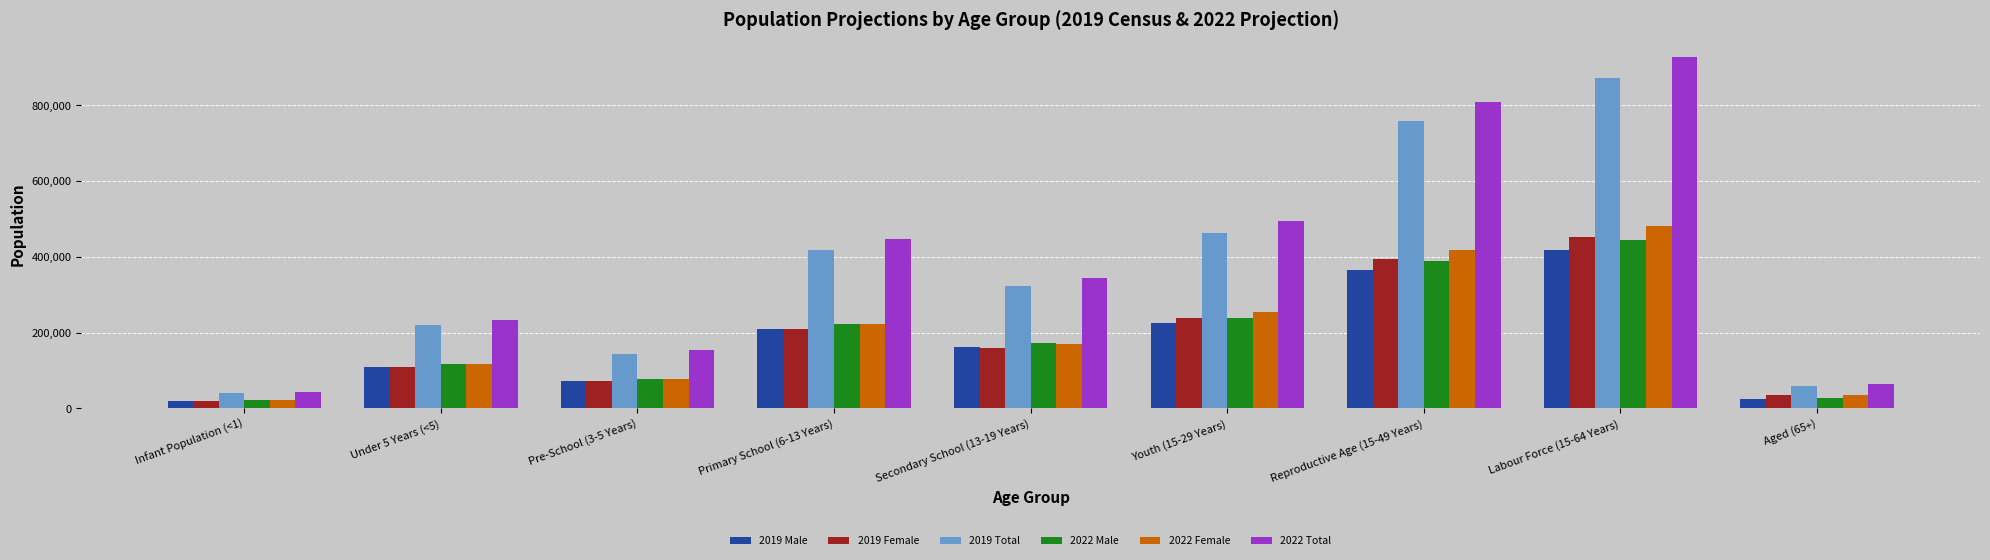

What is the sum of the 2022 Total values at Infant Population (<1) and Pre-School (3-5 Years)?

195991